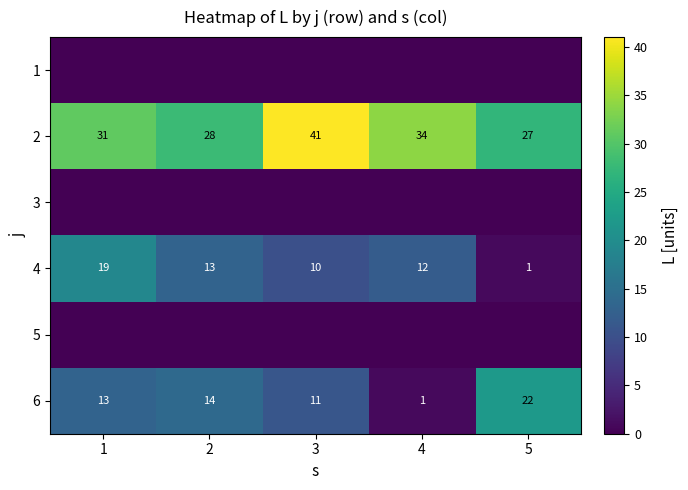

Is the value of 4 at 3 greater than the value of 2 at 4?

No